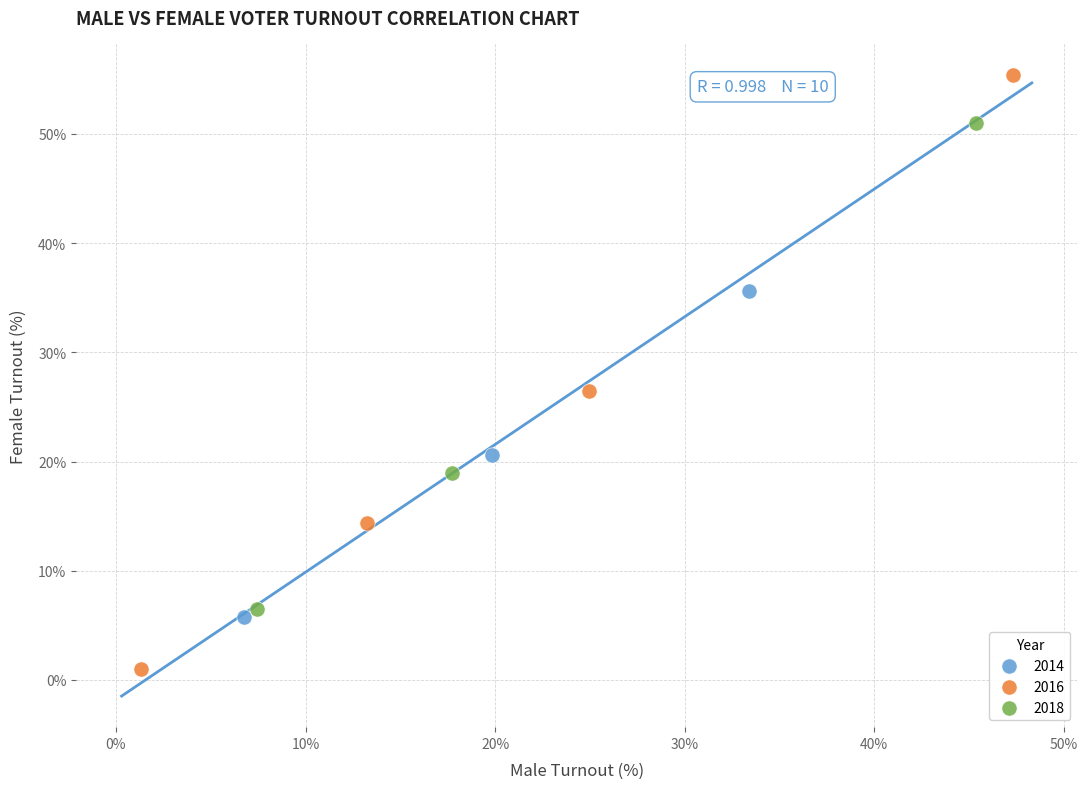

Which series contains the lowest Y value?

2016